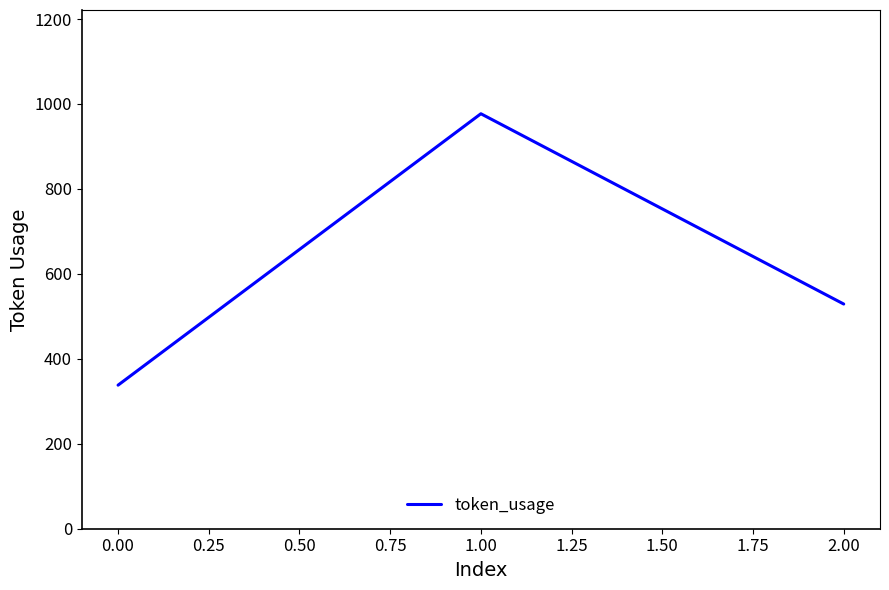

Reading right to left, what are all the values shown in this chart?

529	977	338